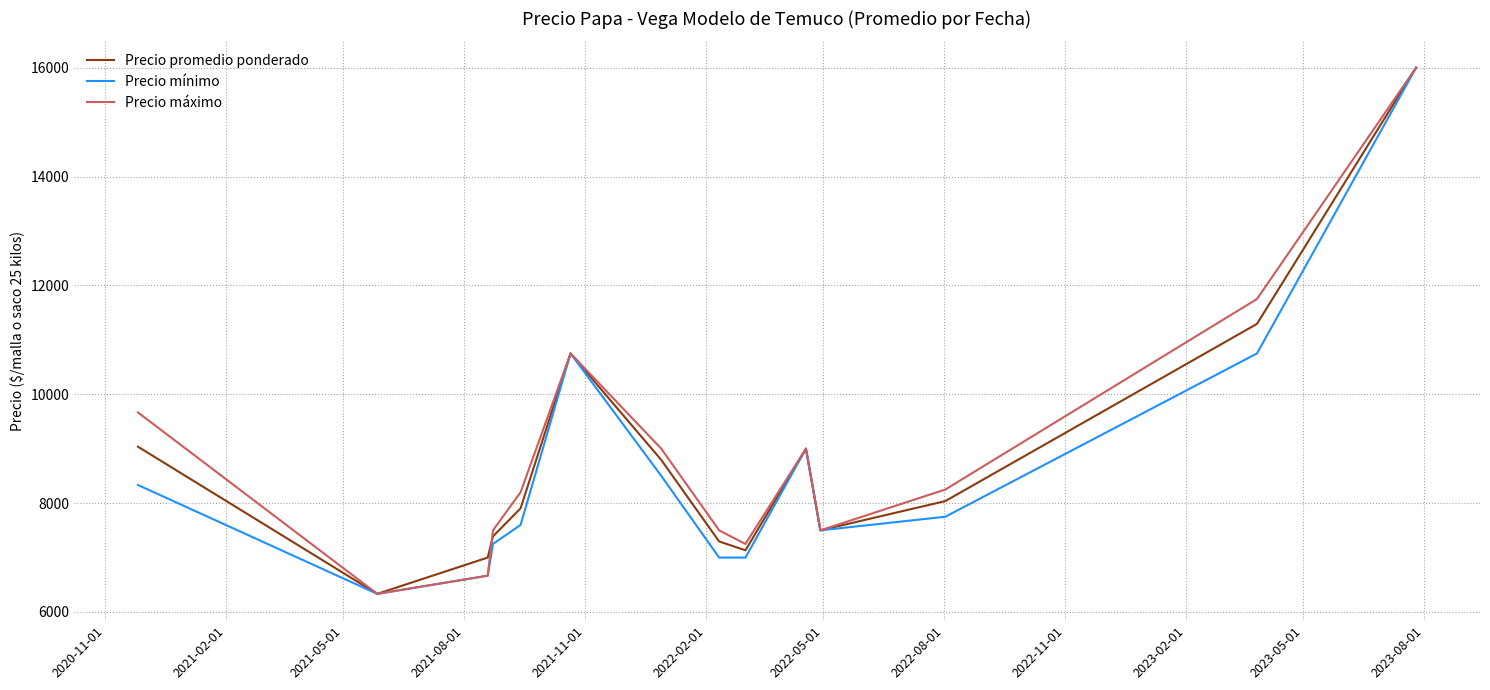

What is the maximum value shown in the chart?

16000.0